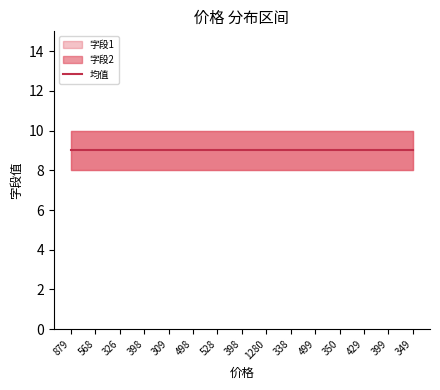

At which category does the chart reach its minimum across all series?

879